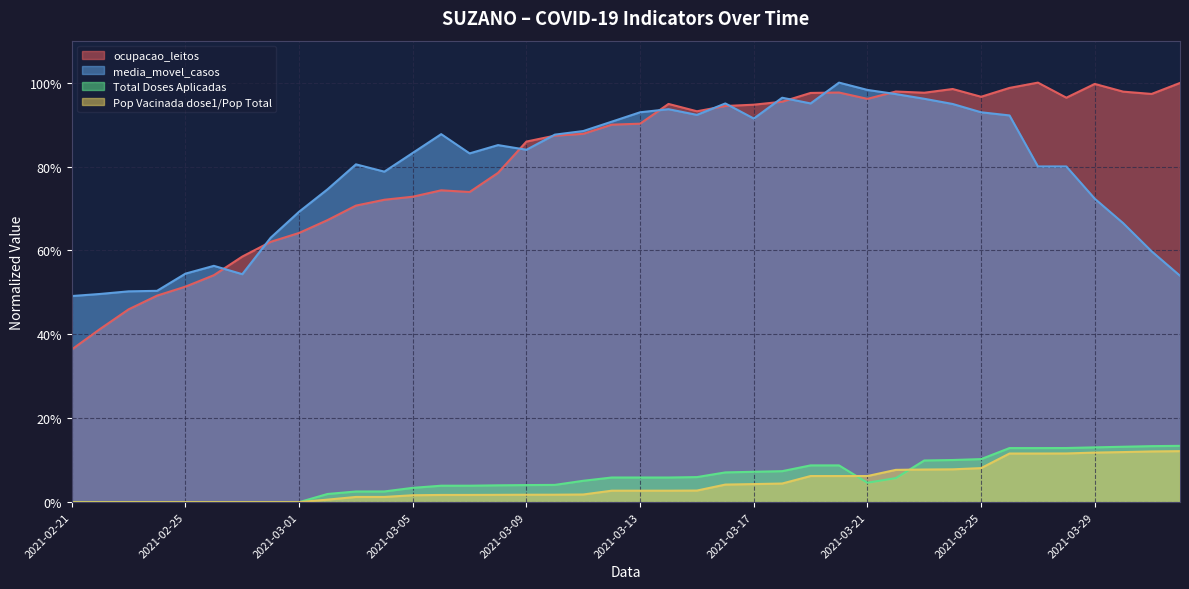

Which series has the largest range (max minus min)?

ocupacao_leitos